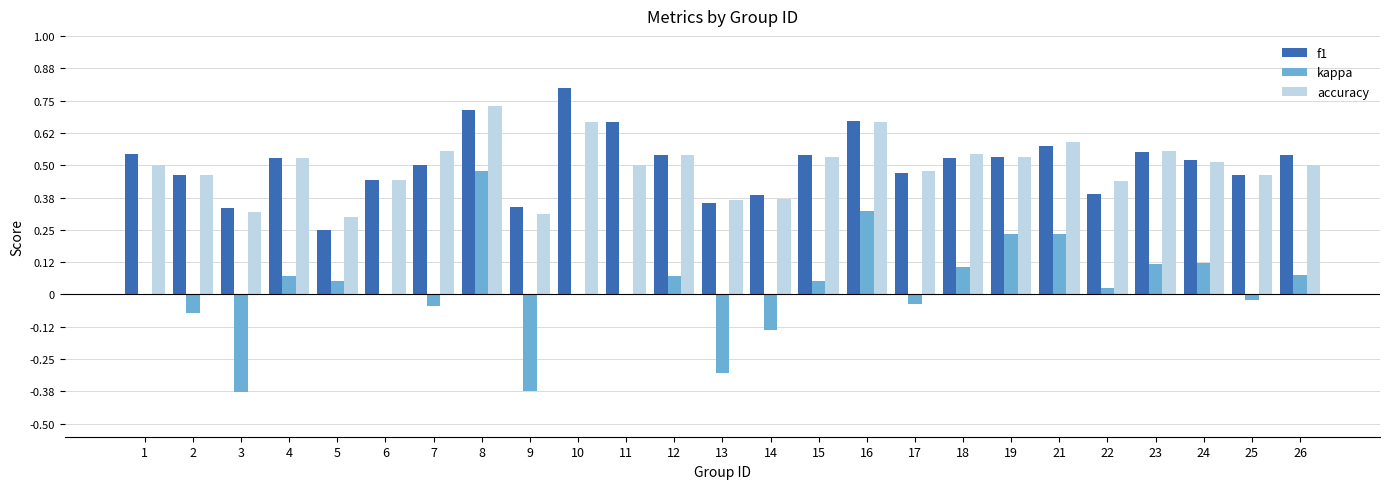

True or false: kappa has a value of -0.3 at 1.

False